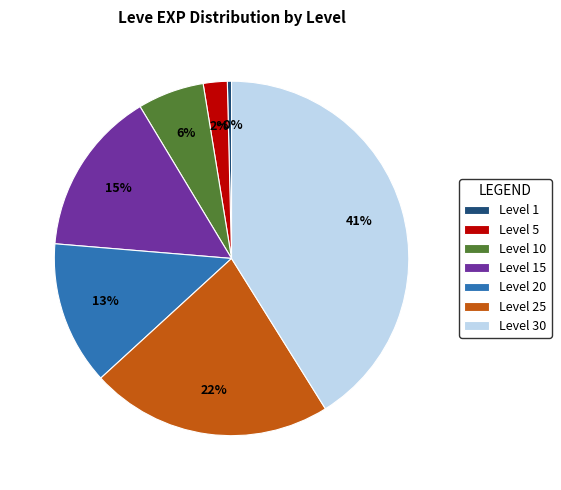

Which category has the biggest portion of the pie?

Level 30